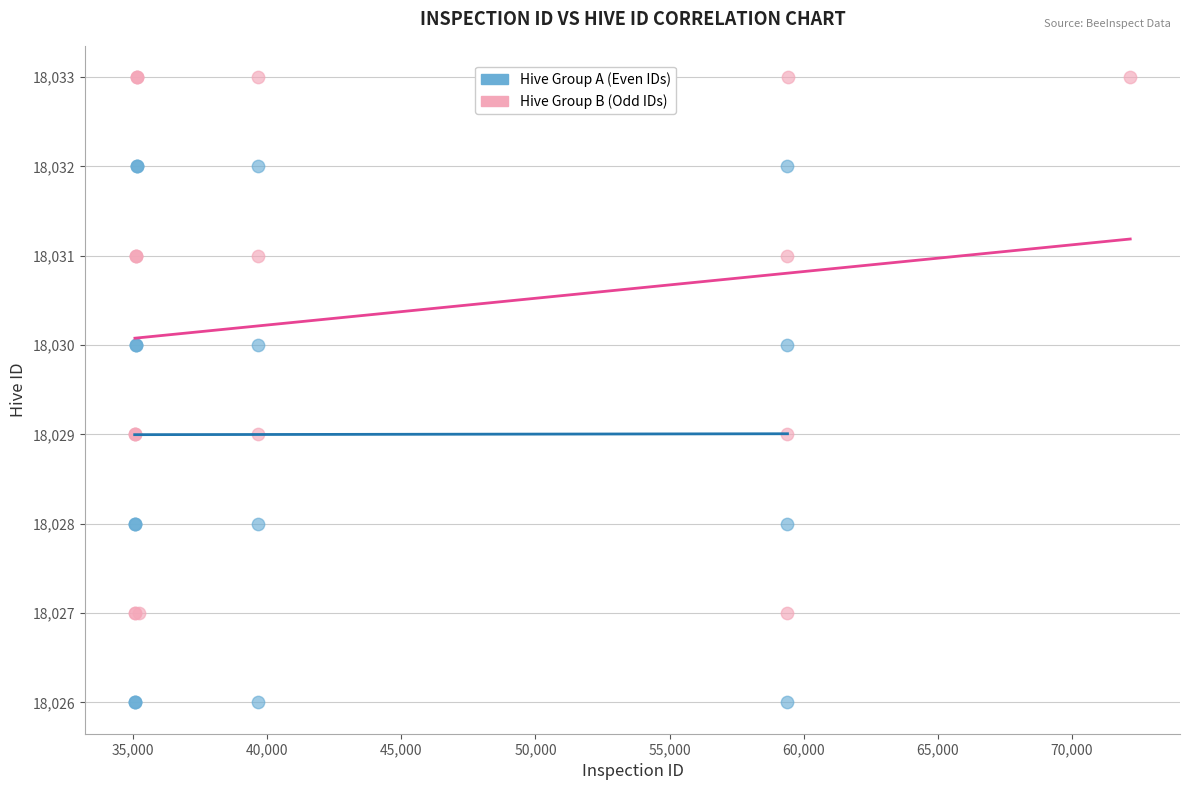

Which series reaches the maximum Y coordinate?

Hive Group B (Odd IDs)